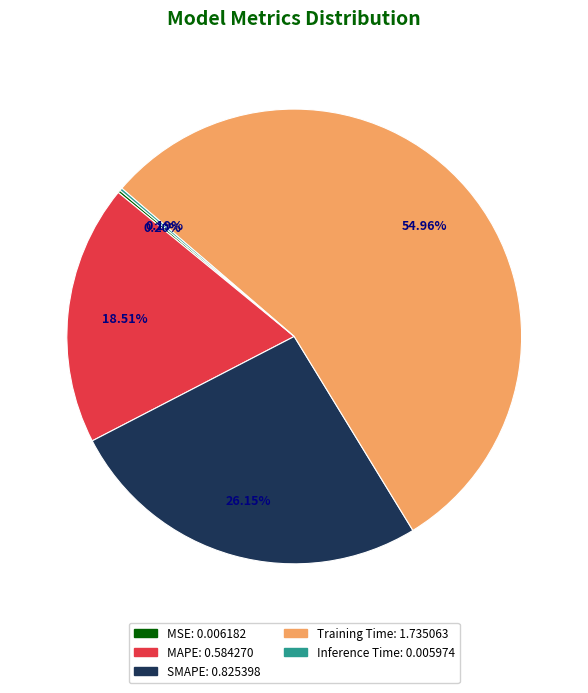

Is there any slice that represents more than half of the pie?

Yes